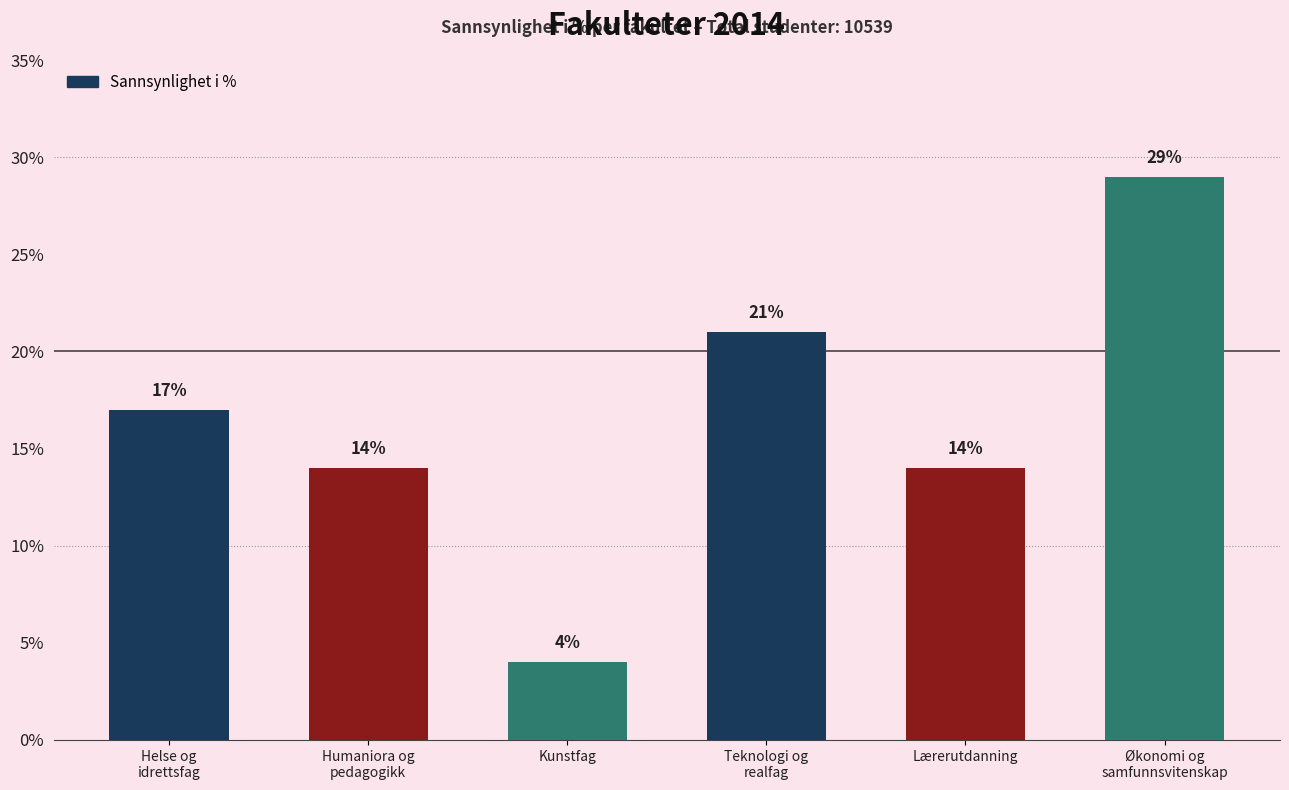

Are the bars horizontal?

No